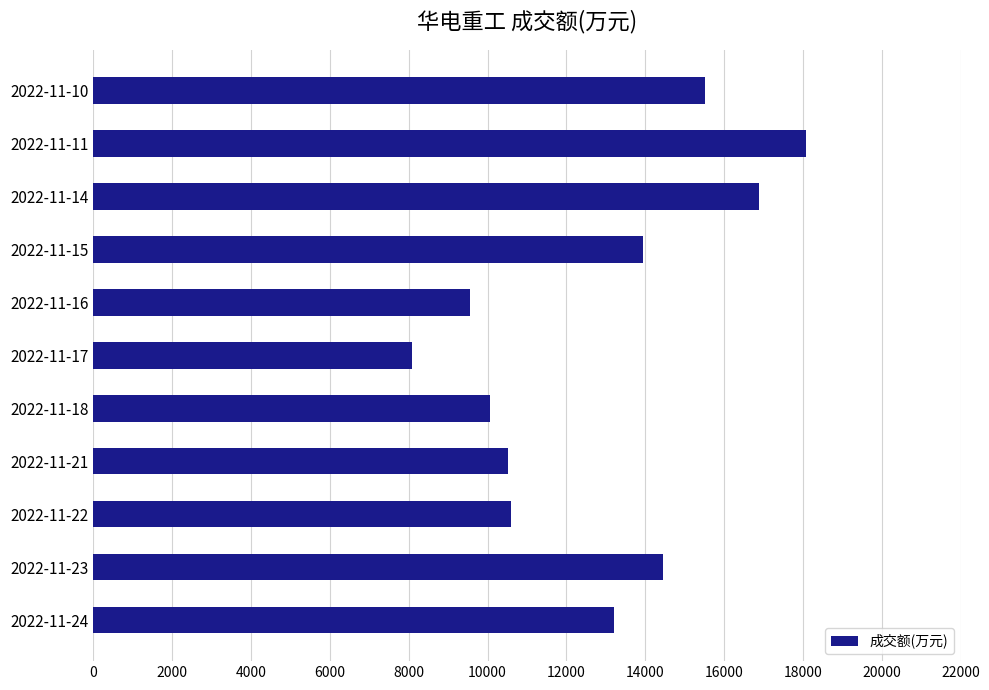

What is the minimum value shown in the chart?

8081